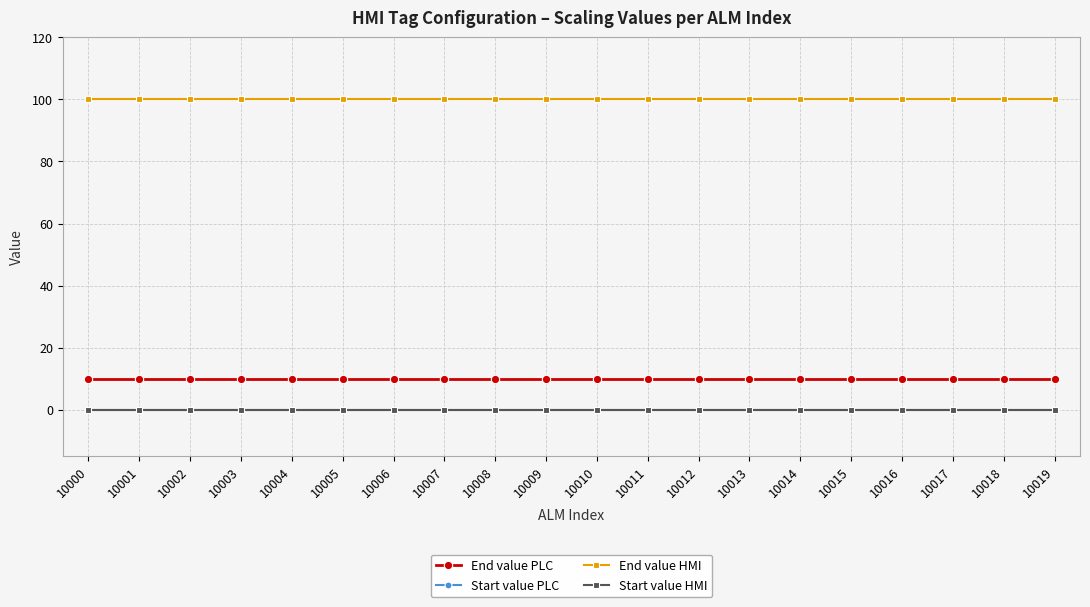

Does the chart have visible grid lines?

Yes